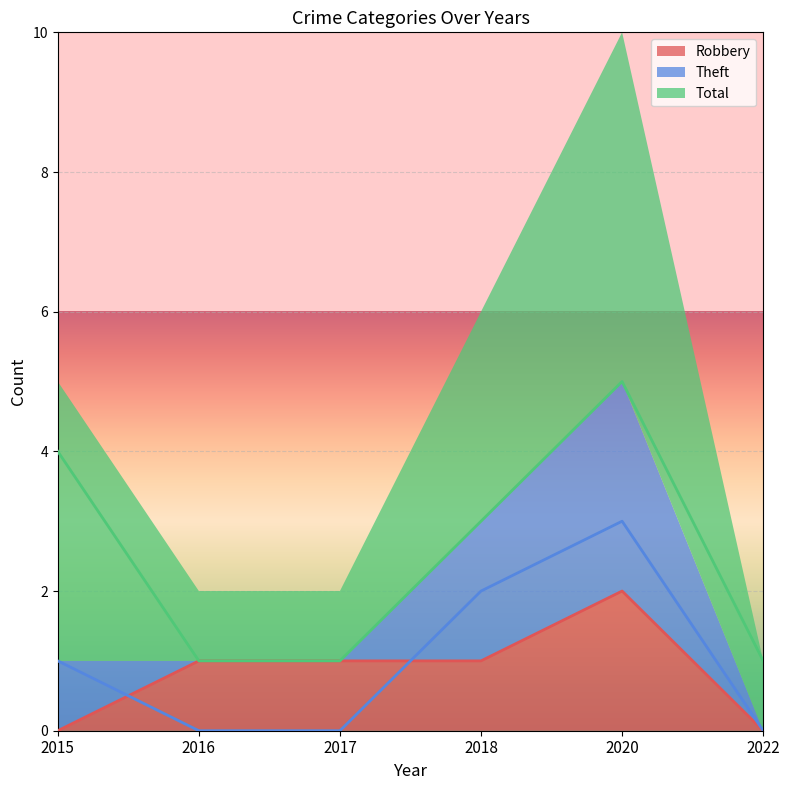

The value of Robbery at 2018 is 1. True or false?

True